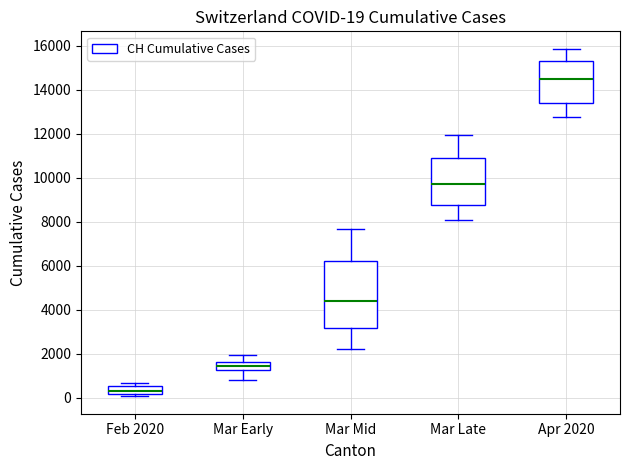

Which box is the tallest, from its lower edge to its upper edge?

Mar Mid